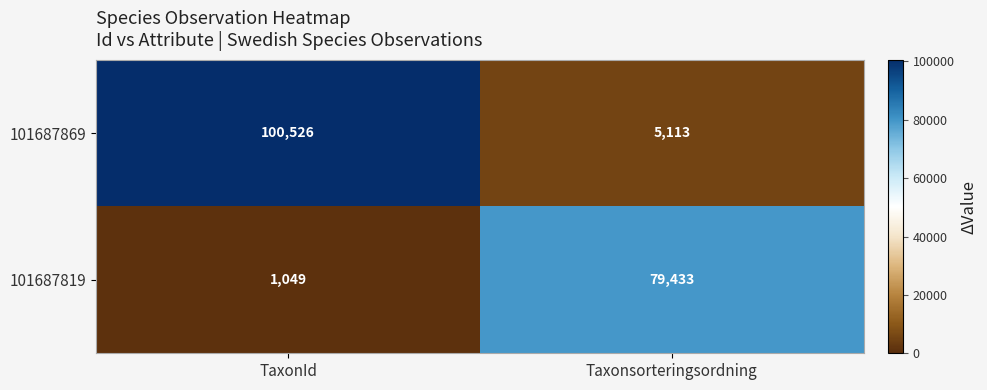

How many distinct data groups are displayed?

2